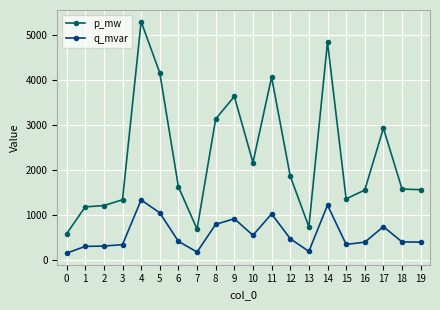

At how many categories does at least one series exceed 3450?

5